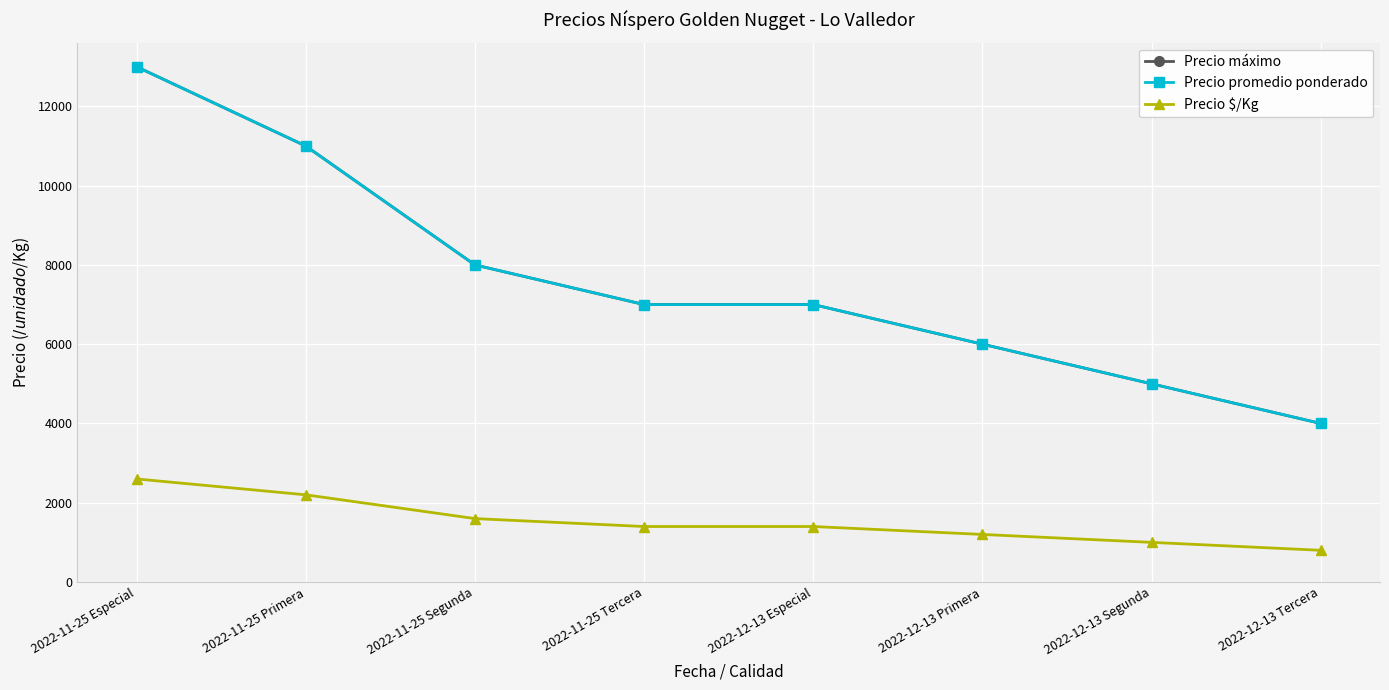

What is the label of the 8th point from the left?

2022-12-13 Tercera